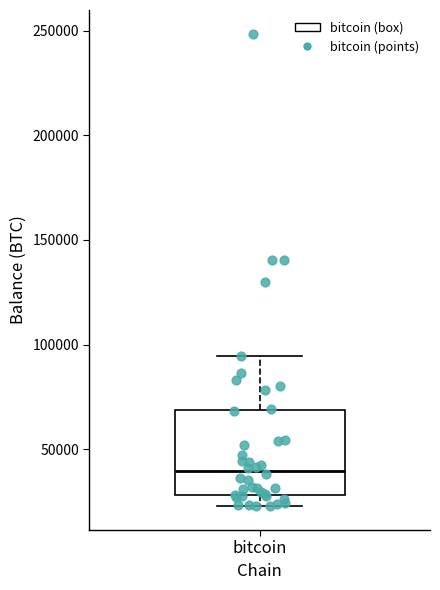

Transcribe this box plot: give where the median line is, the range the box spans, and where the two whiskers end, as read against the y-axis. The values are not printed on the chart, so give them approximately, as read against the axis.

median 40000, box 30000 to 70000, whiskers 25000 to 95000